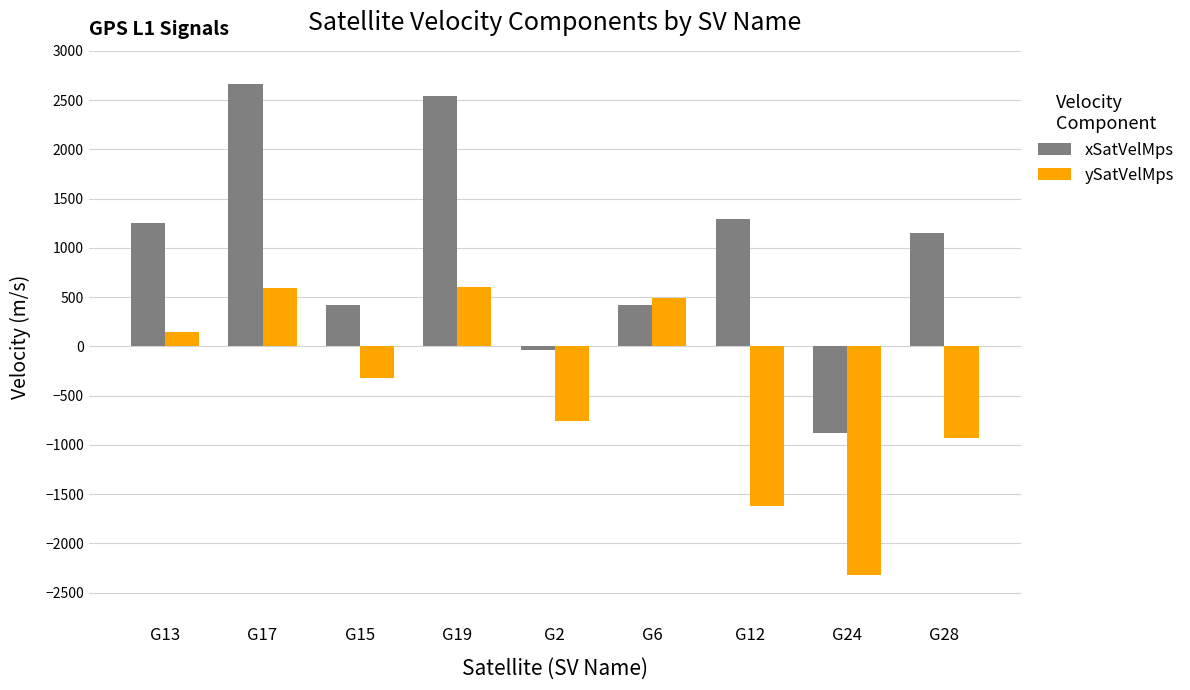

What is the value of the xSatVelMps bar at the 2nd from the left?

2667.6